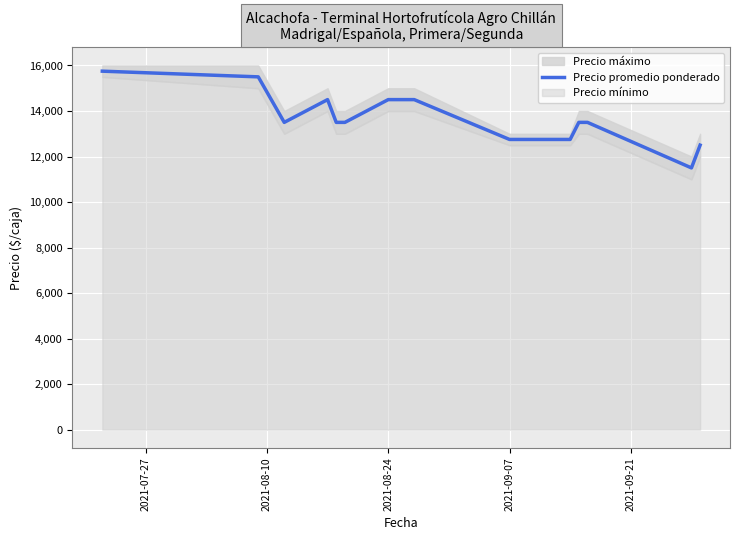

What is the highest value of the Precio promedio ponderado series?

15750